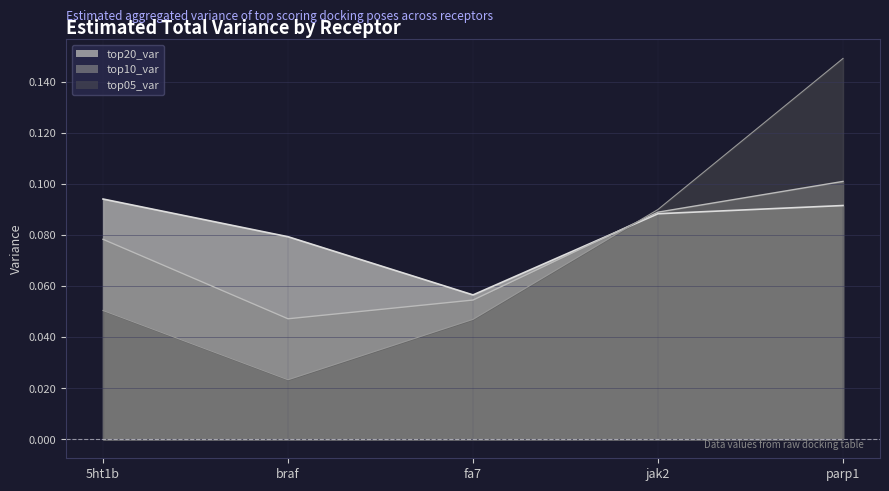

How many data points does each series have?

5